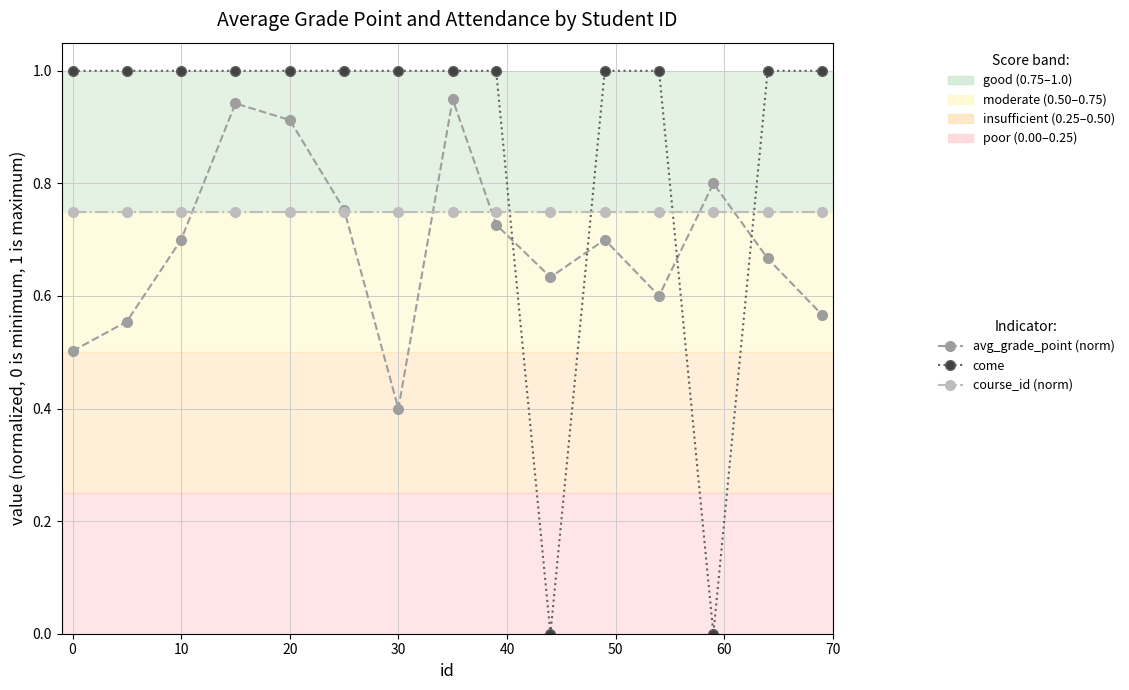

Which series has the largest total across all categories?

come